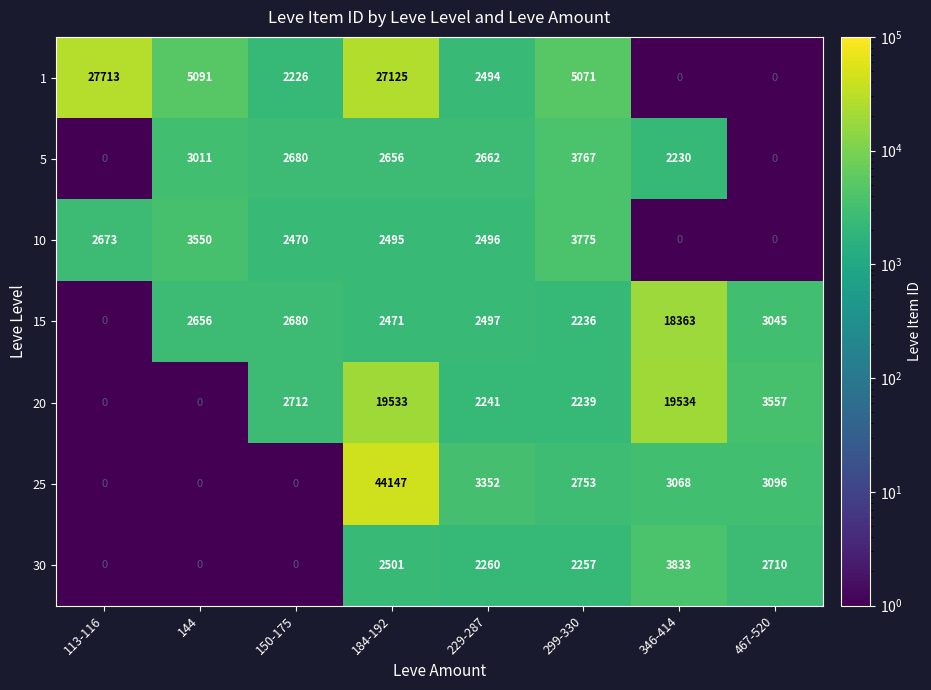

At how many categories does at least one series exceed 17329?

3